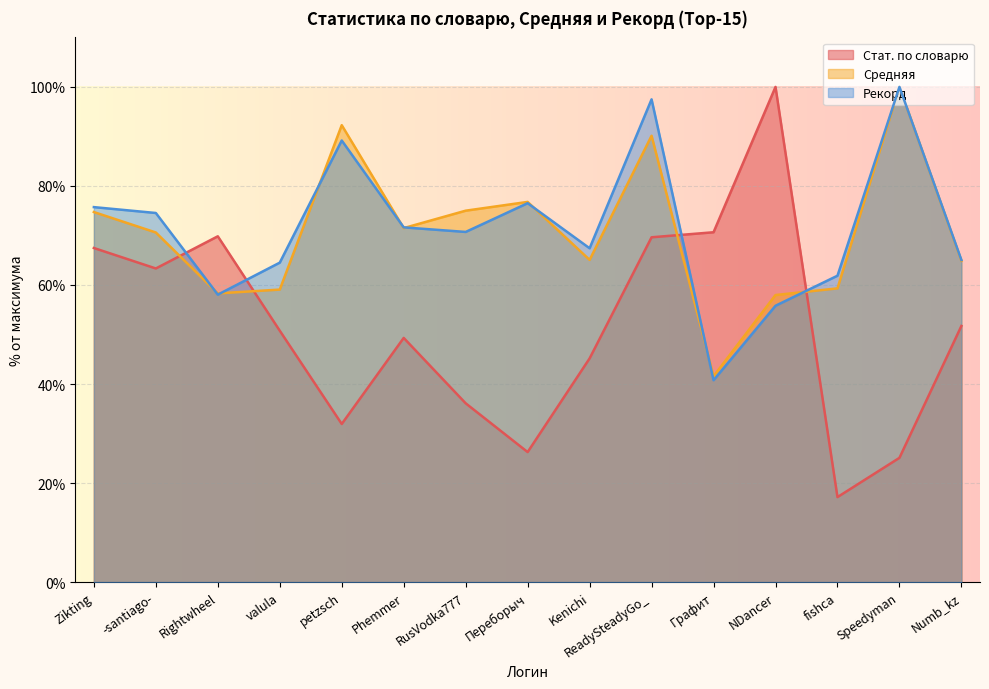

Reading right to left, transcribe all the data shown in this chart.

Стат. по словарю: Numb_kz=51.7	Speedyman=25.1	fishca=17.2	NDancer=100.0	Графит=70.6	ReadySteadyGo_=69.6	Kenichi=45.2	Переборыч=26.3	RusVodka777=36.1	Phemmer=49.3	petzsch=31.9	valula=50.8	Rightwheel=69.8	-santiago-=63.3	Zikting=67.5
Средняя: Numb_kz=64.9	Speedyman=100.0	fishca=59.3	NDancer=58.0	Графит=41.6	ReadySteadyGo_=90.1	Kenichi=65.1	Переборыч=76.8	RusVodka777=75.0	Phemmer=71.5	petzsch=92.3	valula=59.1	Rightwheel=58.3	-santiago-=70.6	Zikting=74.7
Рекорд: Numb_kz=65.0	Speedyman=100.0	fishca=61.9	NDancer=55.8	Графит=40.8	ReadySteadyGo_=97.5	Kenichi=67.4	Переборыч=76.5	RusVodka777=70.7	Phemmer=71.6	petzsch=89.2	valula=64.5	Rightwheel=58.0	-santiago-=74.5	Zikting=75.7